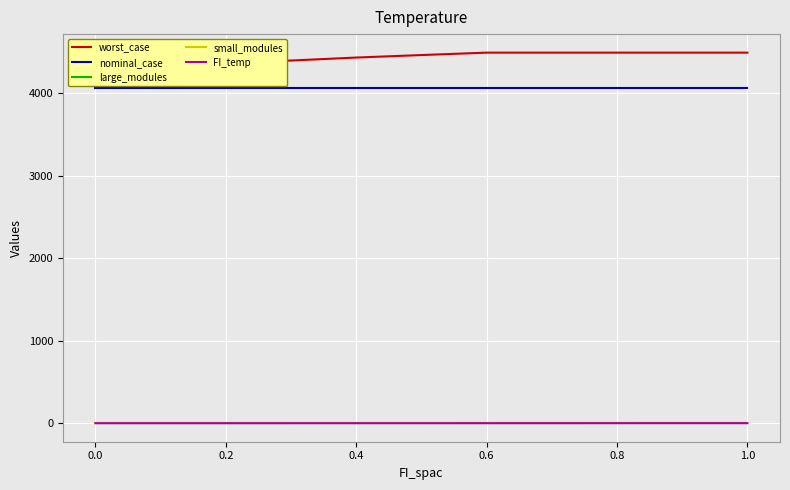

What is the total value across all series at 0.2?

8439.5